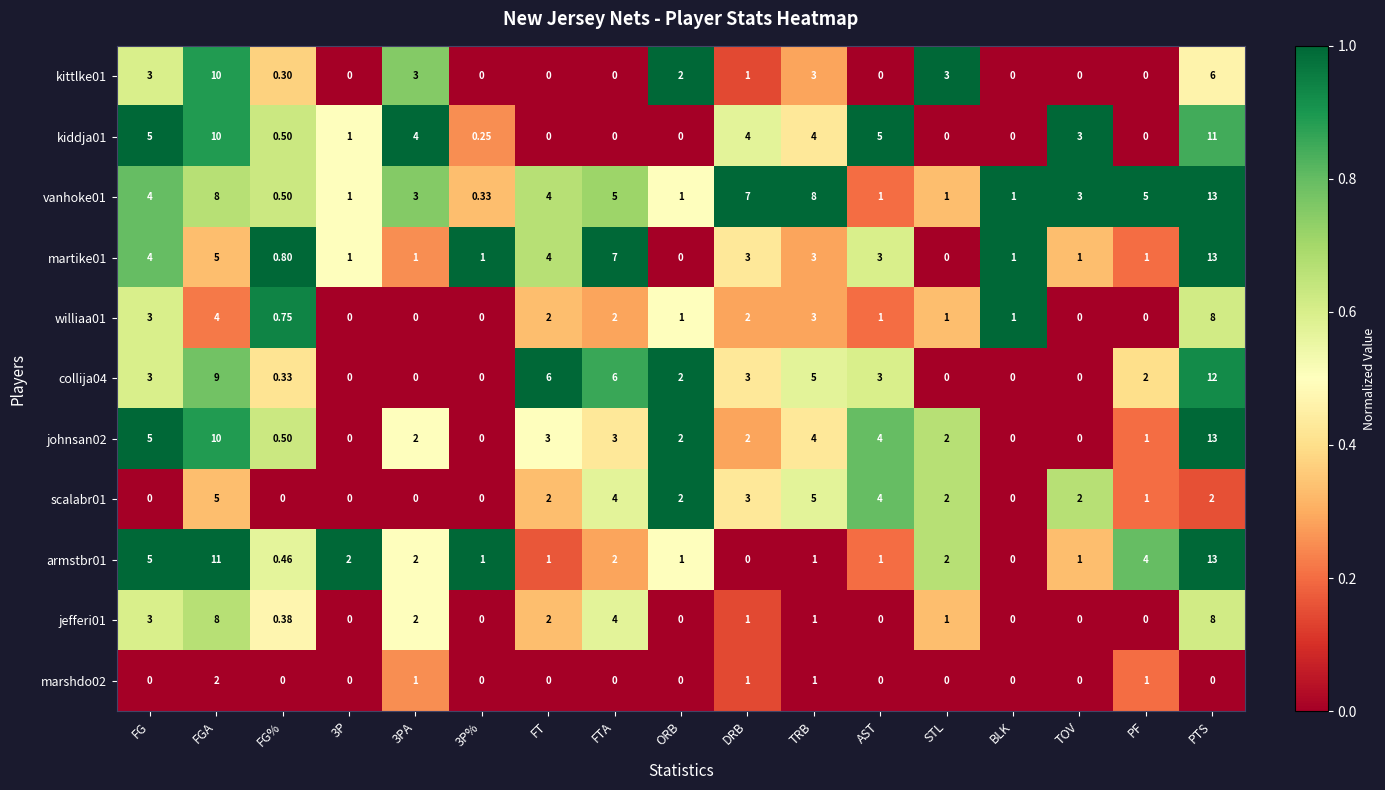

Which category has the highest value in the martike01 series?

PTS